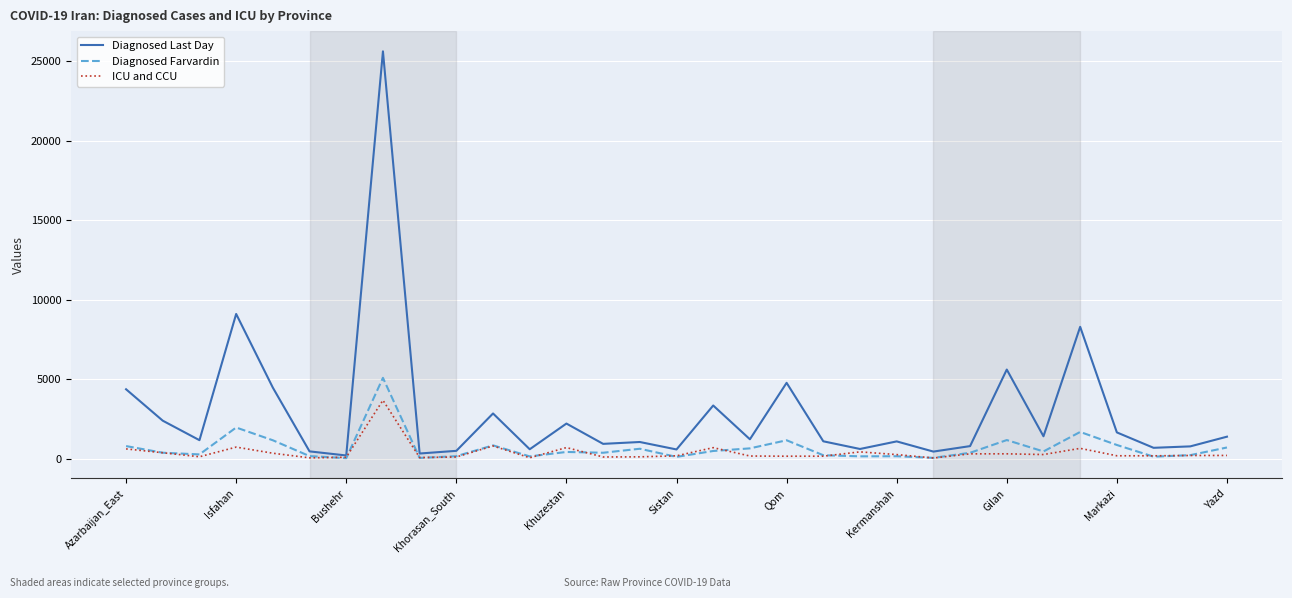

Which series has the largest range (max minus min)?

Diagnosed Last Day